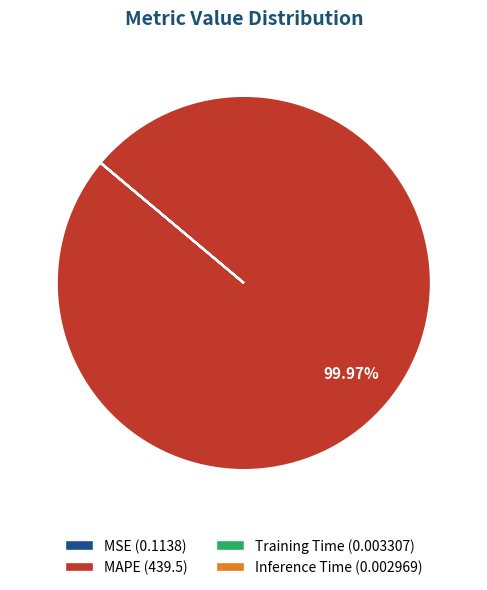

Does any single category account for the majority?

Yes